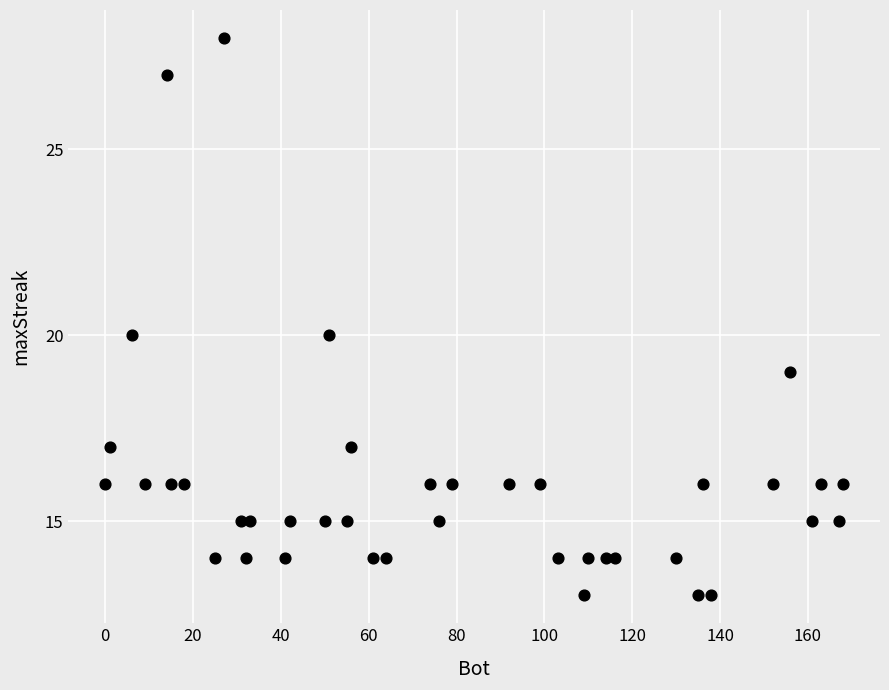

What is the range of Y values (max minus min)?

15